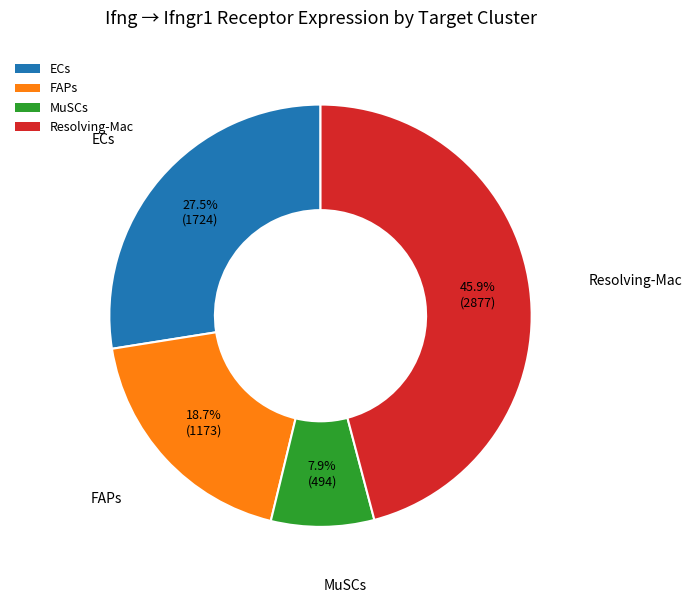

Rank the categories by value from highest to lowest.

Resolving-Mac, ECs, FAPs, MuSCs